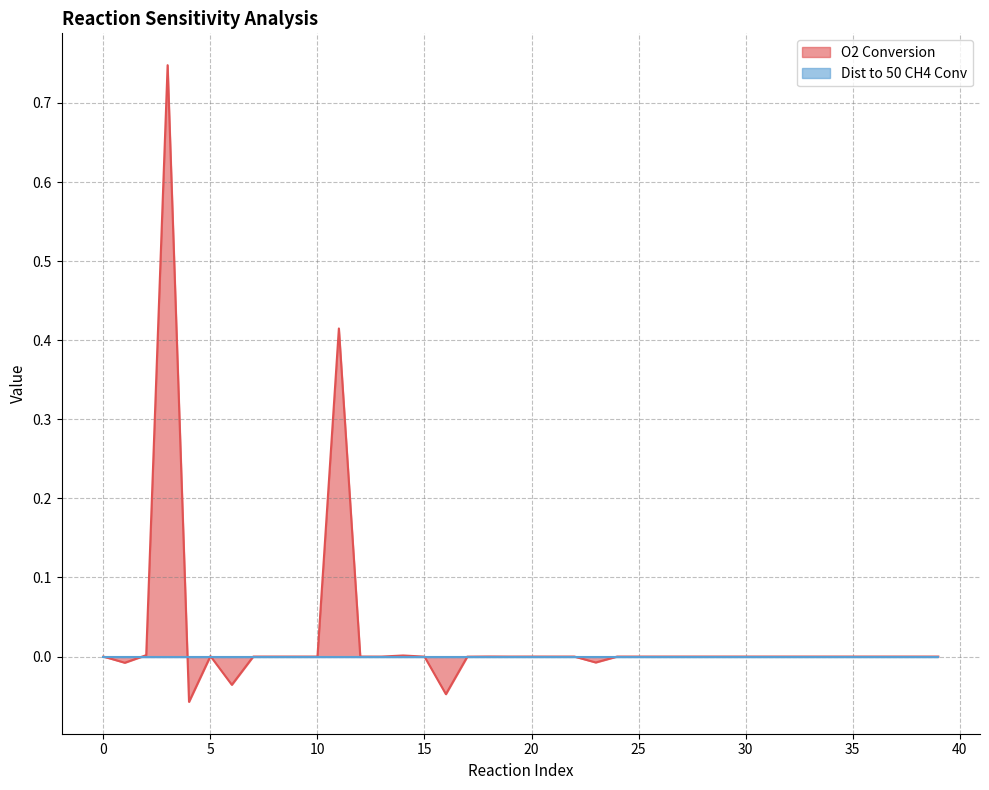

What is the difference between the second highest and minimum values?

0.5